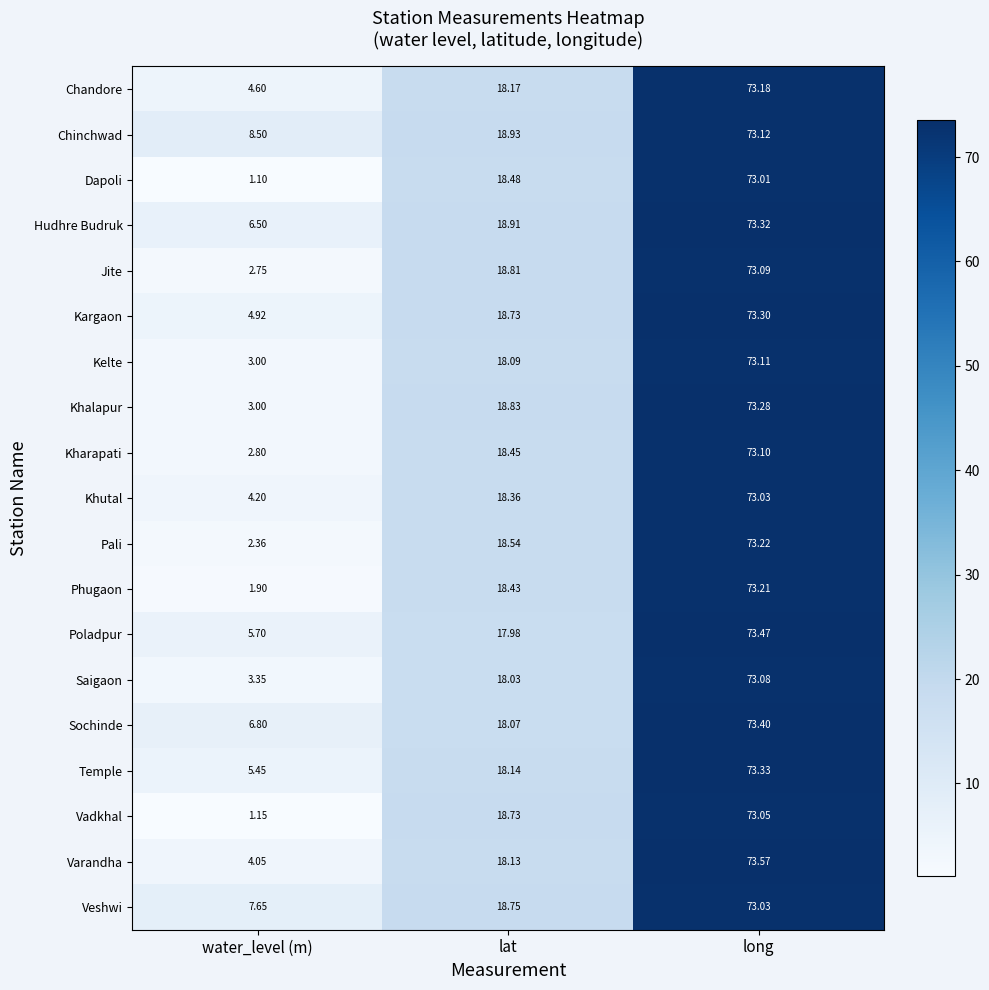

At which category is the sum across all series the highest?

long